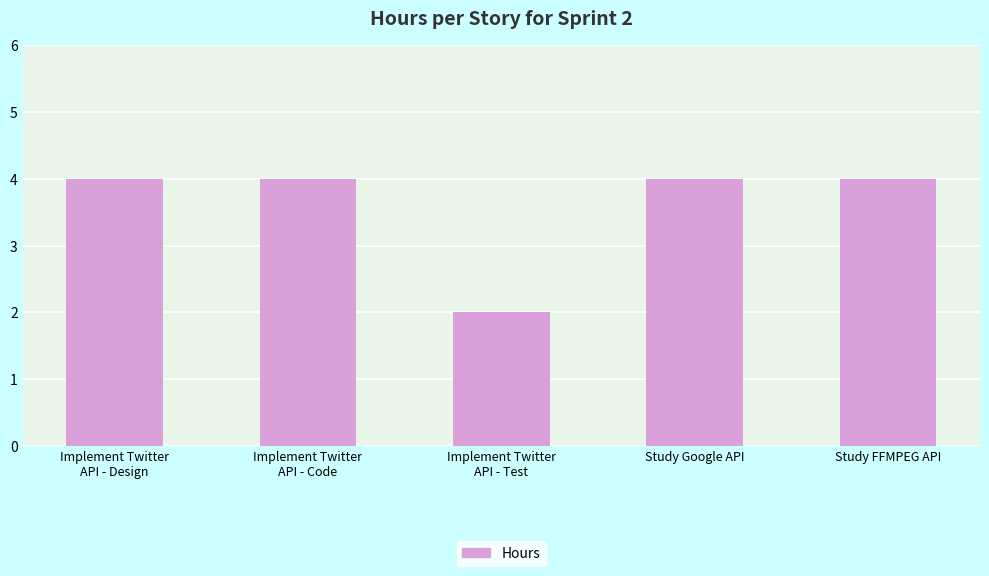

What value does the data have at Study FFMPEG API?

4